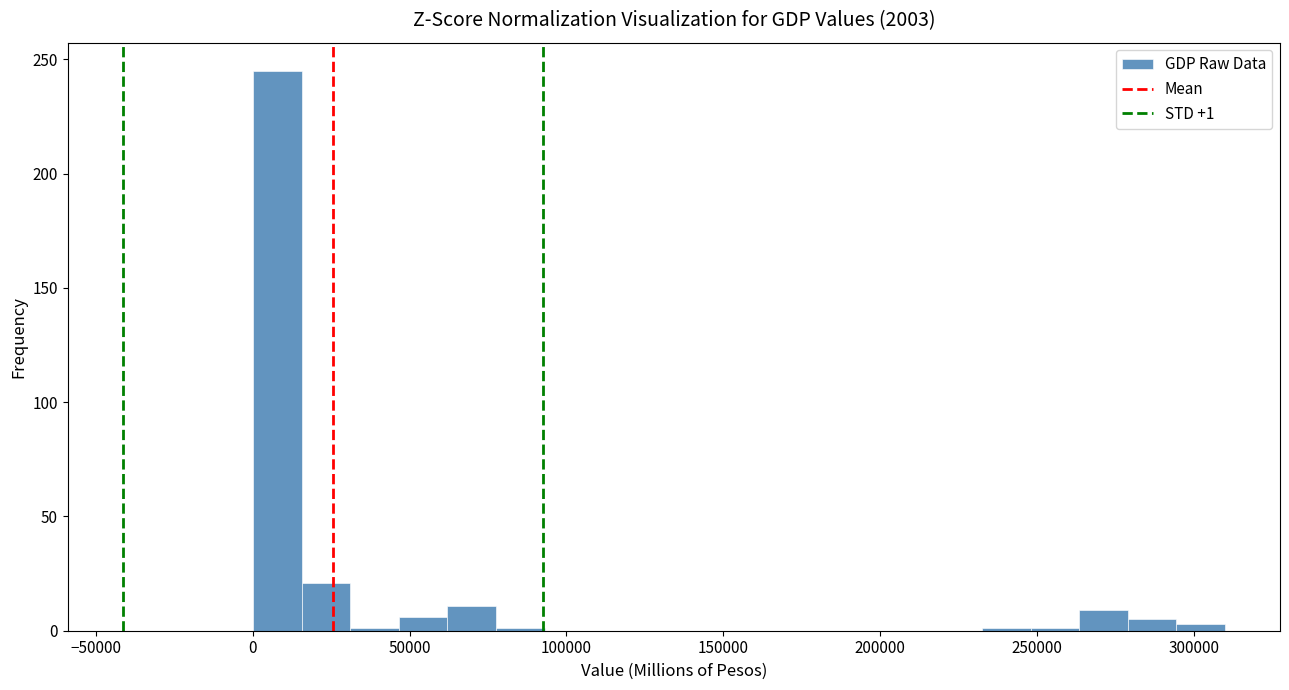

Read against the x-axis, roughly where is the centre of the tallest bar?

10000